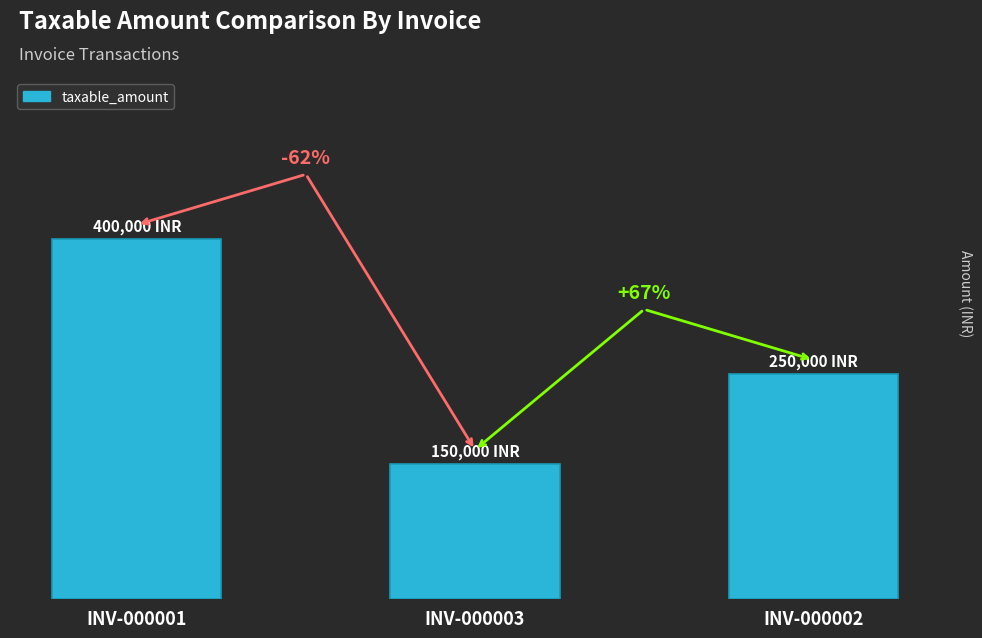

Does the chart contain any negative values?

No